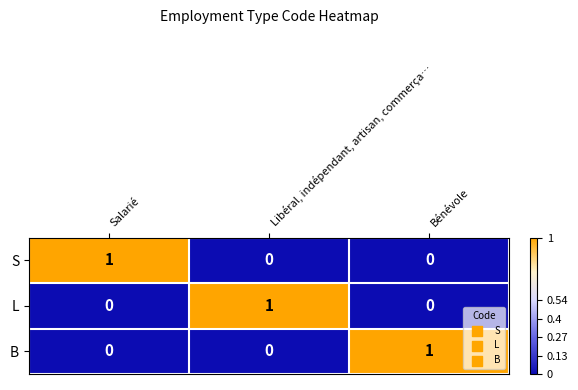

True or false: L has a value of 1 at Libéral, indépendant, artisan, commerça….

True